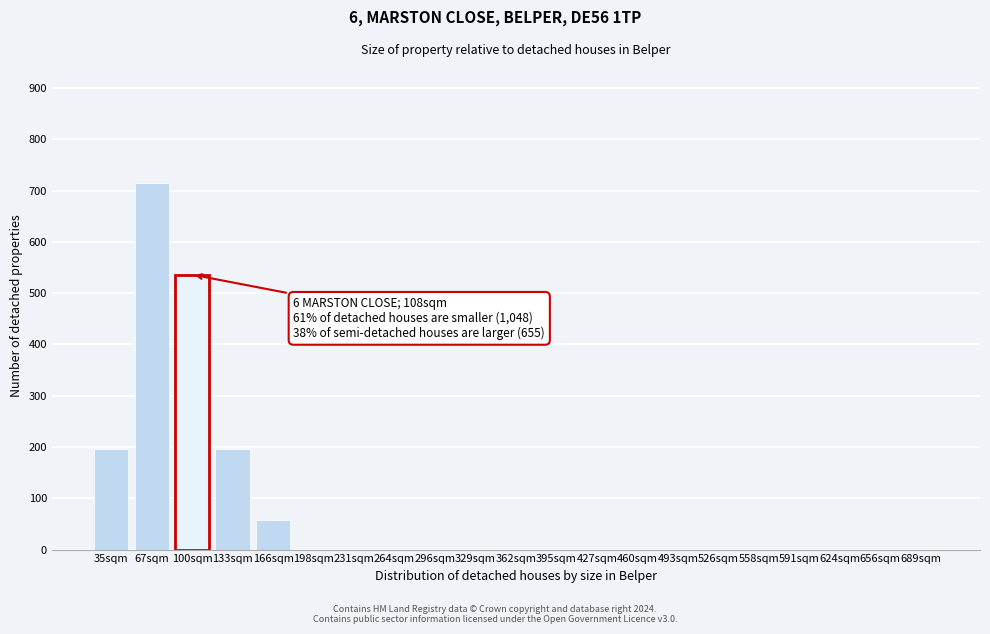

Is it true that the value at 395sqm is -478?

False